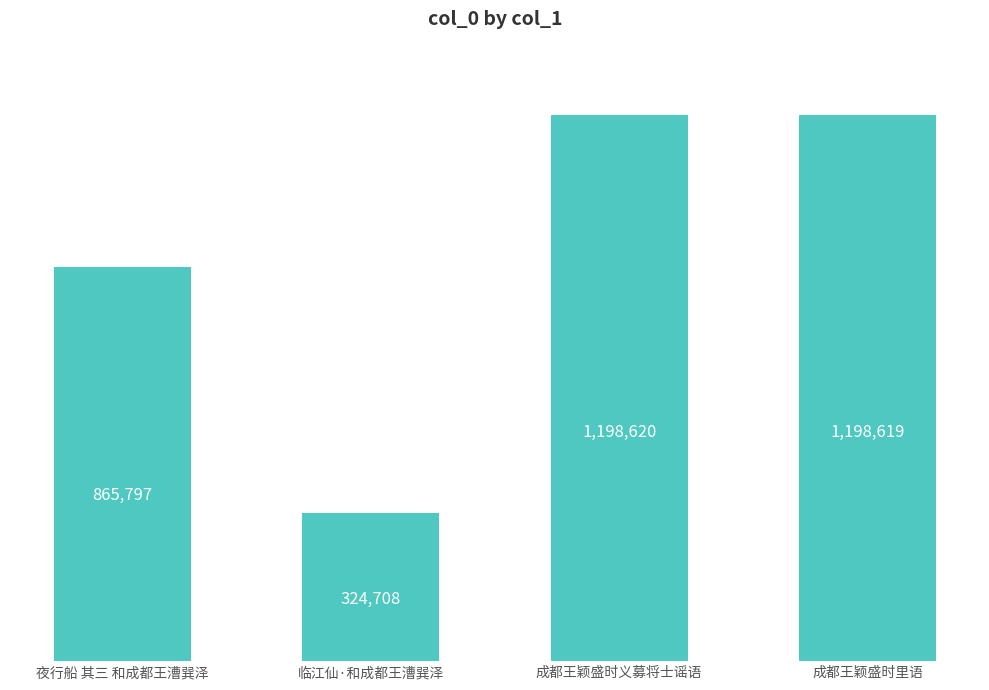

Which label corresponds to the largest value in the chart?

成都王颖盛时义募将士谣语